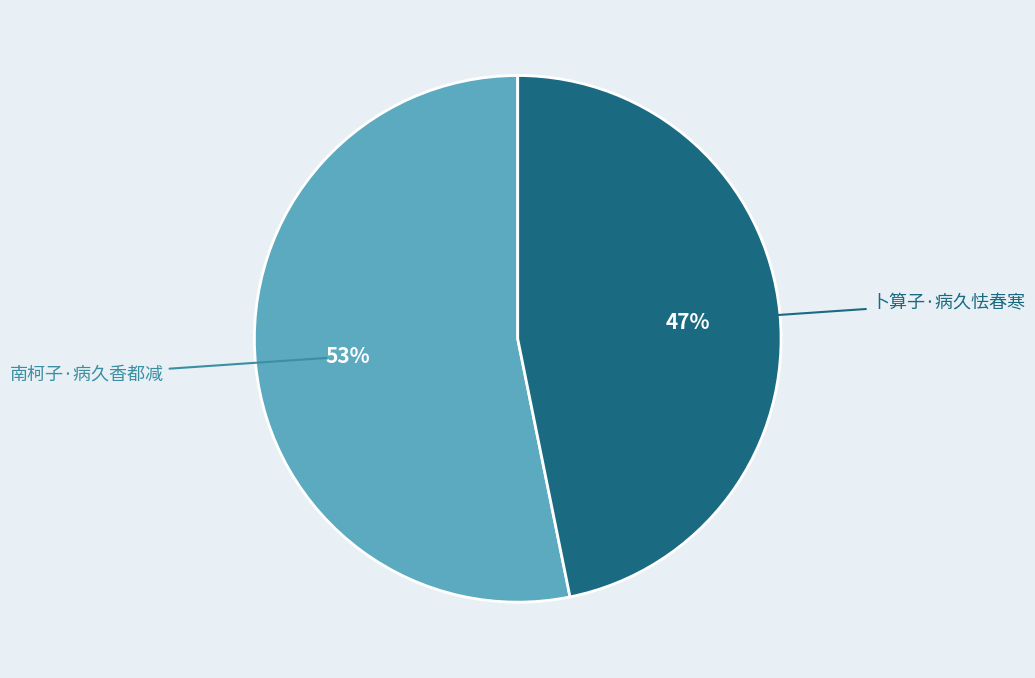

To the nearest percent, what is the average slice percentage?

50%